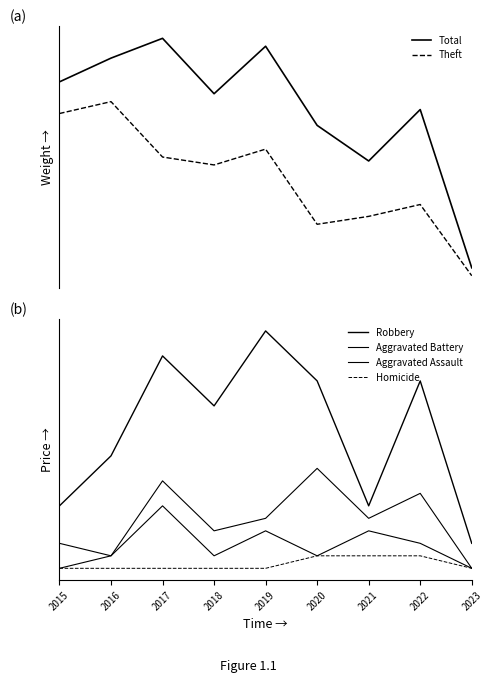

Reading right to left, transcribe all the data shown in this chart.

Total: 2023=4	2022=44	2021=31	2020=40	2019=60	2018=48	2017=62	2016=57	2015=51
Theft: 2023=2	2022=20	2021=17	2020=15	2019=34	2018=30	2017=32	2016=46	2015=43
Robbery: 2023=2	2022=15	2021=5	2020=15	2019=19	2018=13	2017=17	2016=9	2015=5
Aggravated Battery: 2023=0	2022=6	2021=4	2020=8	2019=4	2018=3	2017=7	2016=1	2015=2
Aggravated Assault: 2023=0	2022=2	2021=3	2020=1	2019=3	2018=1	2017=5	2016=1	2015=0
Homicide: 2023=0	2022=1	2021=1	2020=1	2019=0	2018=0	2017=0	2016=0	2015=0